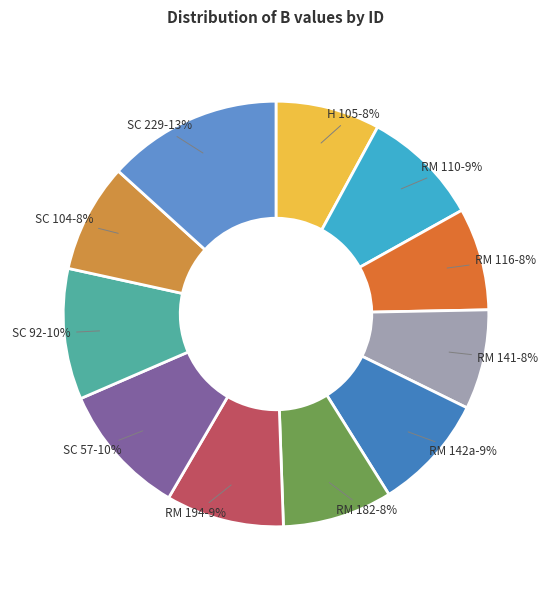

To the nearest percent, what percentage of the pie is RM 110?

9%